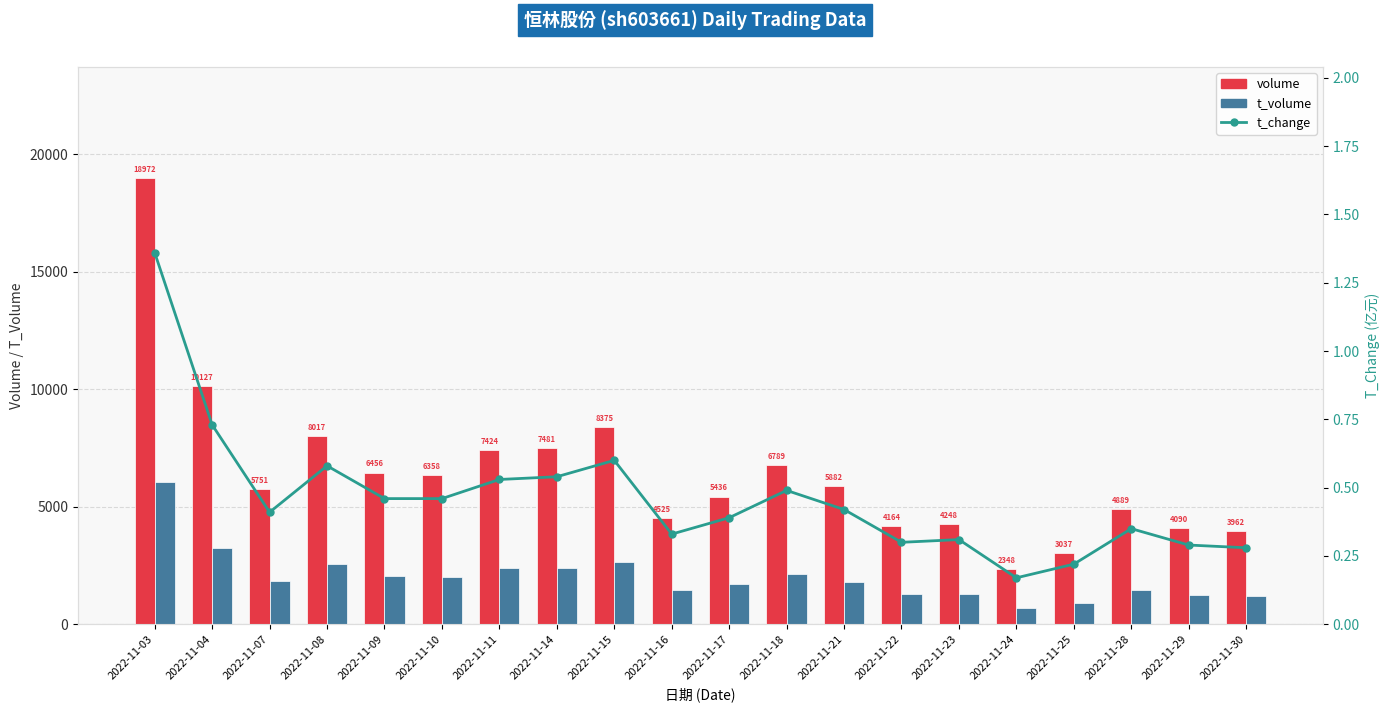

What is the sum of the t_change values at 2022-11-07 and 2022-11-24?

0.6